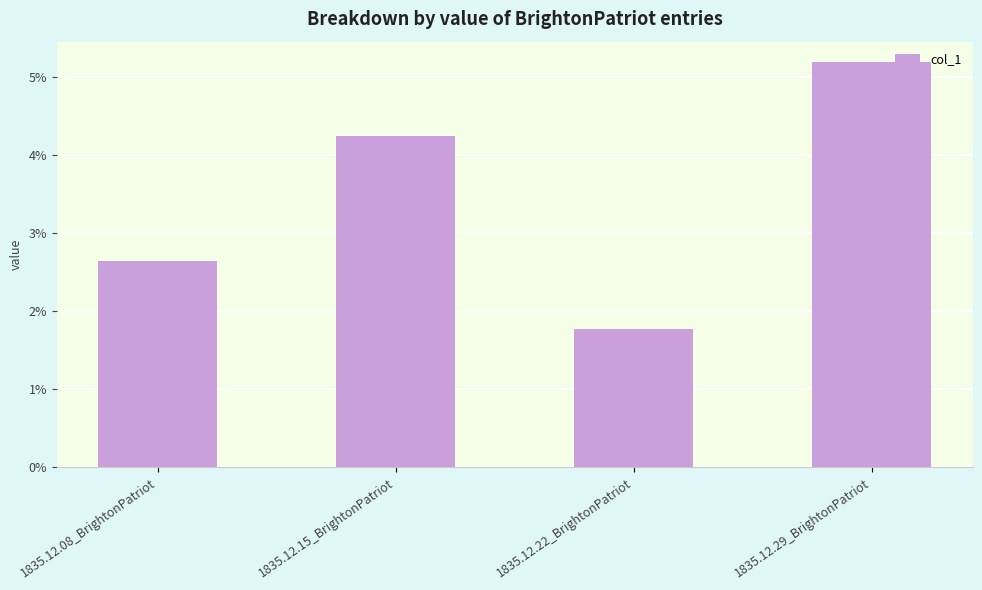

Does the chart contain any negative values?

No